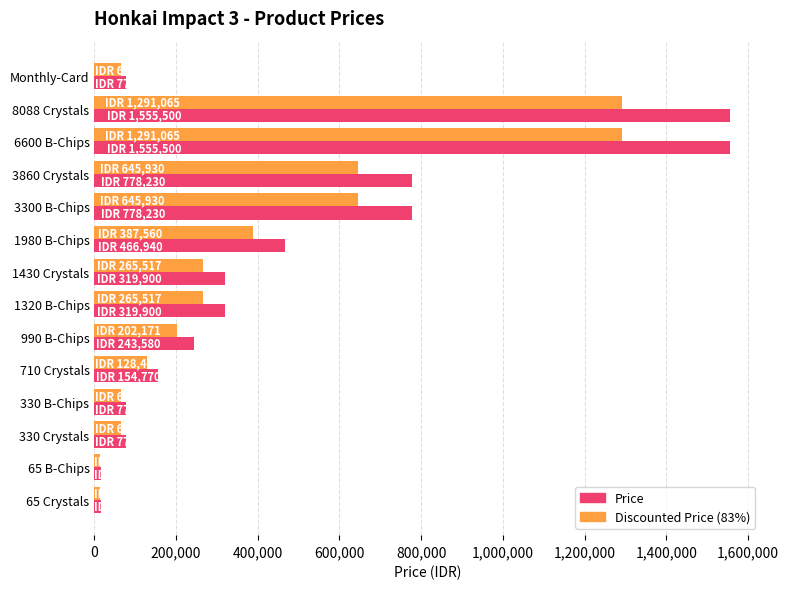

Which series has the largest total across all categories?

Price